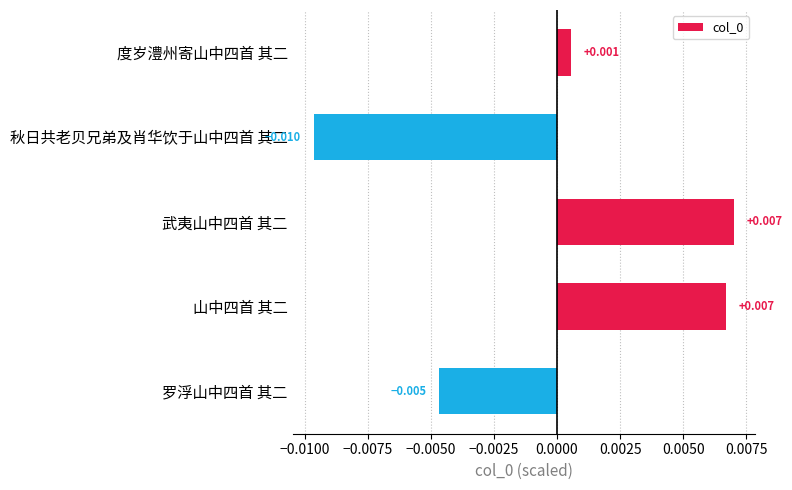

How many negative values are there?

2